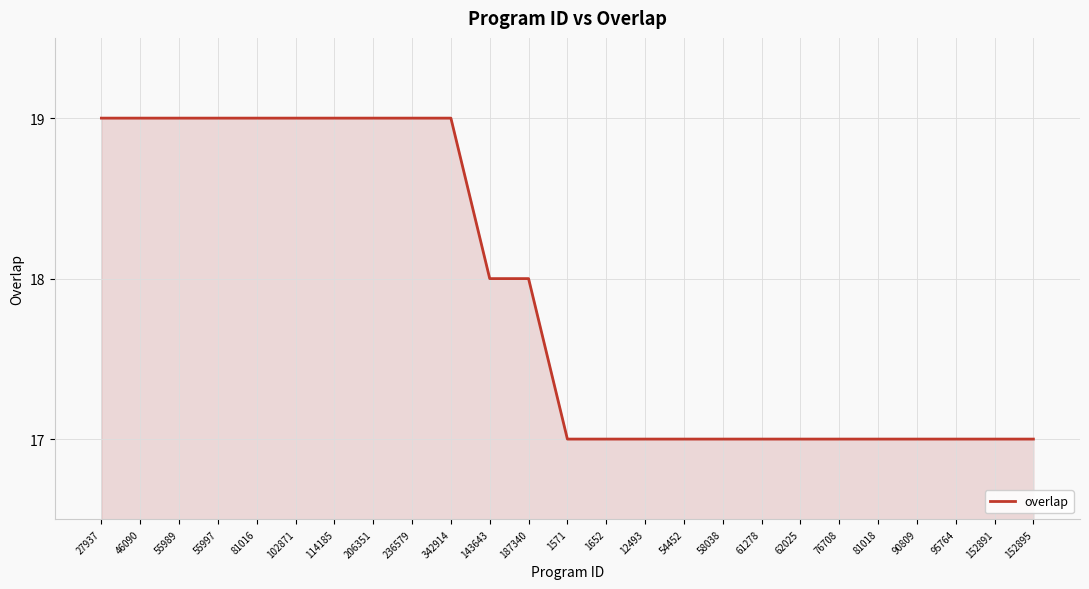

The value at 206351 is 19. True or false?

True